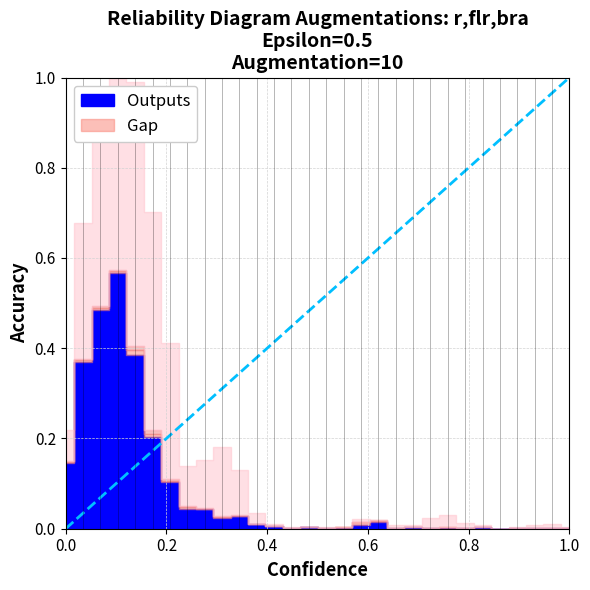

Is this an area chart (filled region under the line)?

No